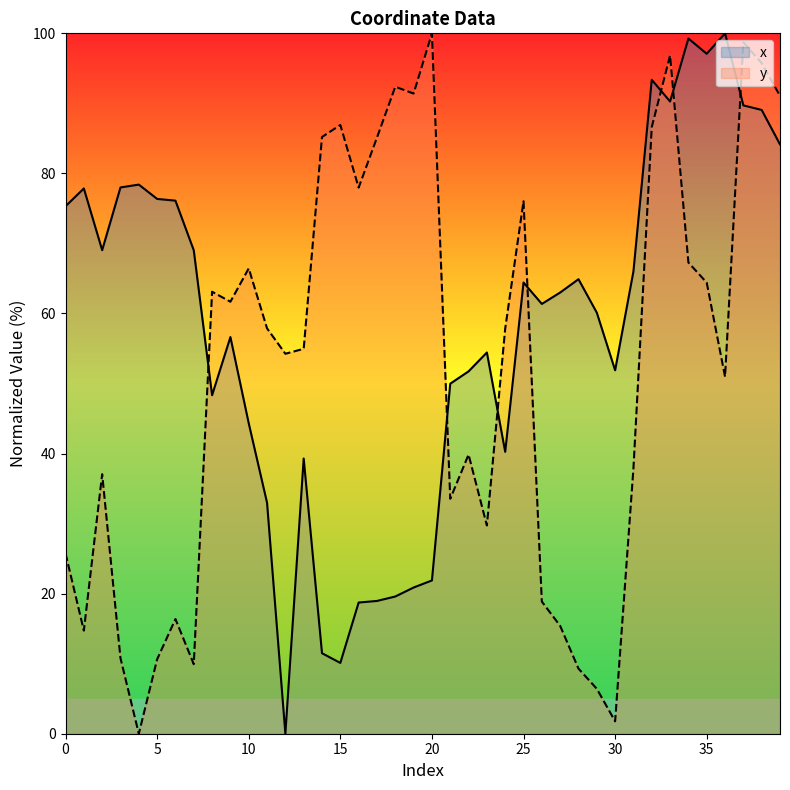

True or false: x has more than 0 interior local peaks.

True